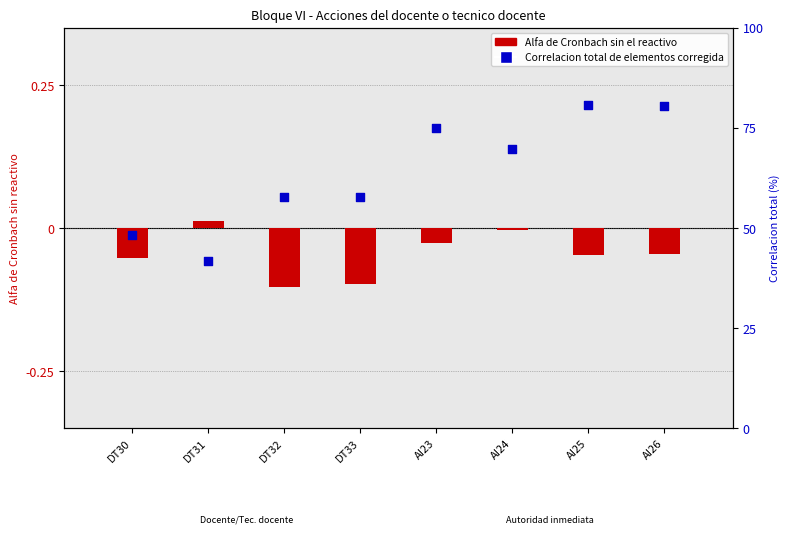

Which series has the largest total across all categories?

Correlacion total de elementos corregida